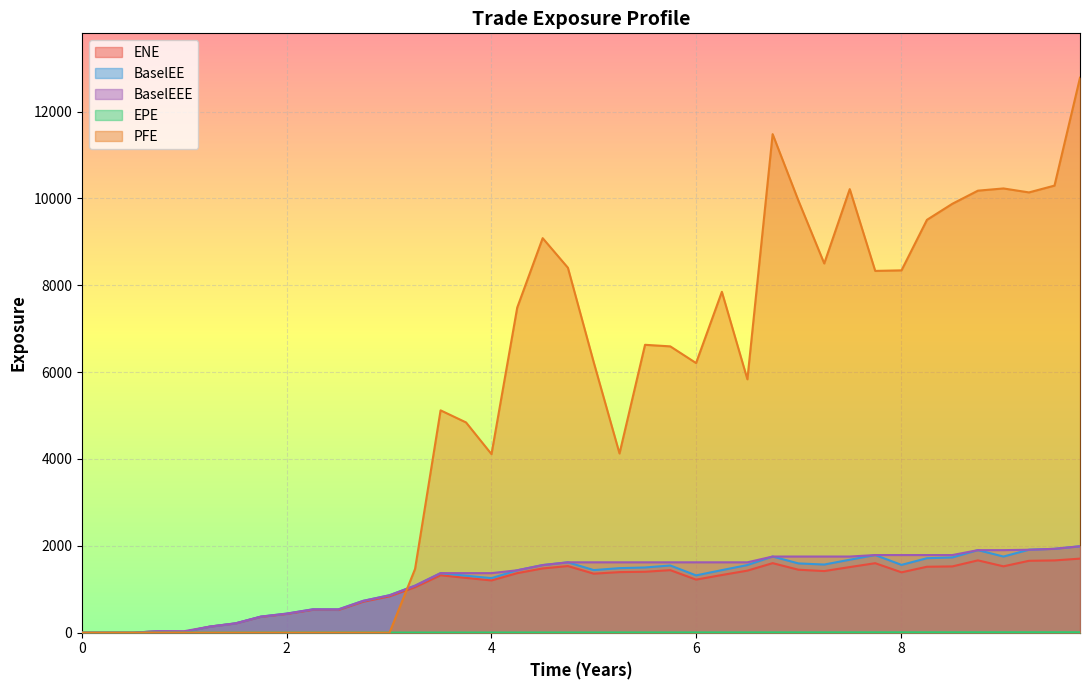

Reading left to right, extract all data points from this chart.

ENE: 0=0.0	0.251366=0.0	0.5=0.0	0.7465=34.8	0.998555=18.1	1.25061=140.0	1.49993=212.8	1.7465=364.7	1.99856=431.4	2.25609=527.2	2.5054=523.2	2.7465=713.7	3.00403=837.0	3.25335=1047.4	3.50266=1322.3	3.75137=1261.4	4=1203.1	4.25137=1370.8	4.5=1479.6	4.7465=1534.0	4.99856=1359.2	5.25061=1395.0	5.49993=1403.1	5.7465=1440.2	5.99856=1222.4	6.25061=1328.1	6.49993=1429.2	6.7465=1601.5	6.99856=1450.2	7.25061=1419.0	7.49993=1511.3	7.74863=1600.3	8.00546=1390.1	8.2541=1518.7	8.50273=1526.6	8.75198=1665.7	9.0013=1528.3	9.25061=1655.6	9.49993=1664.5	9.74924=1705.6
EPE: 0=0.0	0.251366=0.3	0.5=0.5	0.7465=0.7	0.998555=1.0	1.25061=1.3	1.49993=1.5	1.7465=1.7	1.99856=2.0	2.25609=2.3	2.5054=2.5	2.7465=2.7	3.00403=3.0	3.25335=3.3	3.50266=3.5	3.75137=3.8	4=4.0	4.25137=4.3	4.5=4.5	4.7465=4.7	4.99856=5.0	5.25061=5.3	5.49993=5.5	5.7465=5.7	5.99856=6.0	6.25061=6.3	6.49993=6.5	6.7465=6.7	6.99856=7.0	7.25061=7.3	7.49993=7.5	7.74863=7.7	8.00546=8.0	8.2541=8.3	8.50273=8.5	8.75198=8.8	9.0013=9.0	9.25061=9.3	9.49993=9.5	9.74924=9.7
BaselEE: 0=0.0	0.251366=0.0	0.5=0.0	0.7465=35.0	0.998555=18.2	1.25061=141.4	1.49993=215.5	1.7465=370.3	1.99856=439.1	2.25609=538.2	2.5054=535.7	2.7465=733.0	3.00403=862.3	3.25335=1082.7	3.50266=1371.5	3.75137=1312.8	4=1256.4	4.25137=1437.2	4.5=1557.4	4.7465=1620.9	4.99856=1442.0	5.25061=1486.4	5.49993=1501.7	5.7465=1548.1	5.99856=1319.8	6.25061=1440.8	6.49993=1557.8	6.7465=1753.7	6.99856=1595.6	7.25061=1569.4	7.49993=1680.1	7.74863=1788.2	8.00546=1561.6	8.2541=1715.2	8.50273=1733.2	8.75198=1901.3	9.0013=1753.8	9.25061=1910.4	9.49993=1931.4	9.74924=1990.2
PFE: 0=0.0	0.251366=0.0	0.5=0.0	0.7465=0.0	0.998555=0.0	1.25061=0.0	1.49993=0.0	1.7465=0.0	1.99856=0.0	2.25609=0.0	2.5054=0.0	2.7465=0.0	3.00403=0.0	3.25335=1468.4	3.50266=5120.6	3.75137=4842.1	4=4112.1	4.25137=7486.4	4.5=9086.0	4.7465=8404.4	4.99856=6228.8	5.25061=4127.0	5.49993=6629.7	5.7465=6593.9	5.99856=6209.4	6.25061=7850.4	6.49993=5835.0	6.7465=11481.2	6.99856=9949.3	7.25061=8503.1	7.49993=10214.8	7.74863=8331.6	8.00546=8344.5	8.2541=9507.9	8.50273=9878.3	8.75198=10179.6	9.0013=10230.6	9.25061=10139.2	9.49993=10296.0	9.74924=12780.2
BaselEEE: 0=0.0	0.251366=0.0	0.5=0.0	0.7465=35.0	0.998555=35.0	1.25061=141.4	1.49993=215.5	1.7465=370.3	1.99856=439.1	2.25609=538.2	2.5054=538.2	2.7465=733.0	3.00403=862.3	3.25335=1082.7	3.50266=1371.5	3.75137=1371.5	4=1371.5	4.25137=1437.2	4.5=1557.4	4.7465=1620.9	4.99856=1620.9	5.25061=1620.9	5.49993=1620.9	5.7465=1620.9	5.99856=1620.9	6.25061=1620.9	6.49993=1620.9	6.7465=1753.7	6.99856=1753.7	7.25061=1753.7	7.49993=1753.7	7.74863=1788.2	8.00546=1788.2	8.2541=1788.2	8.50273=1788.2	8.75198=1901.3	9.0013=1901.3	9.25061=1910.4	9.49993=1931.4	9.74924=1990.2